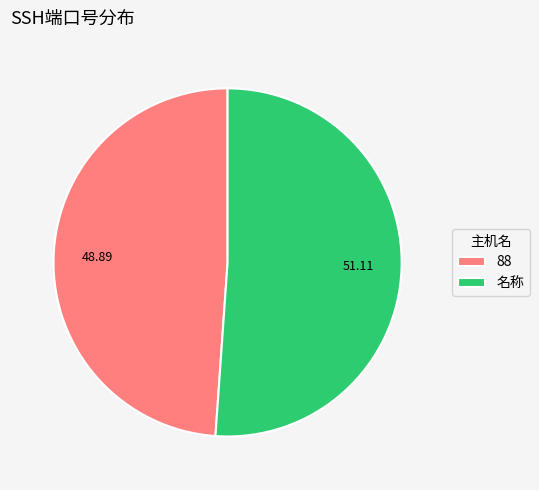

Approximately how many times larger is the value at 名称 compared to 88?

1.0